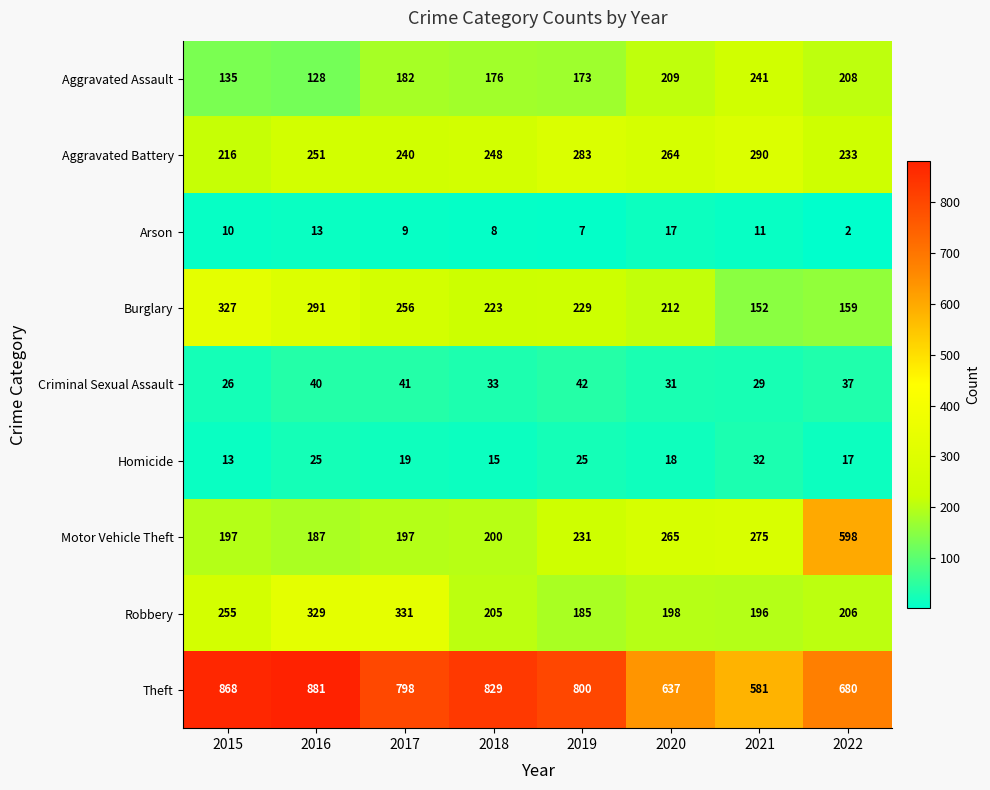

Between 2020 and 2022, which series saw the biggest shift?

Motor Vehicle Theft